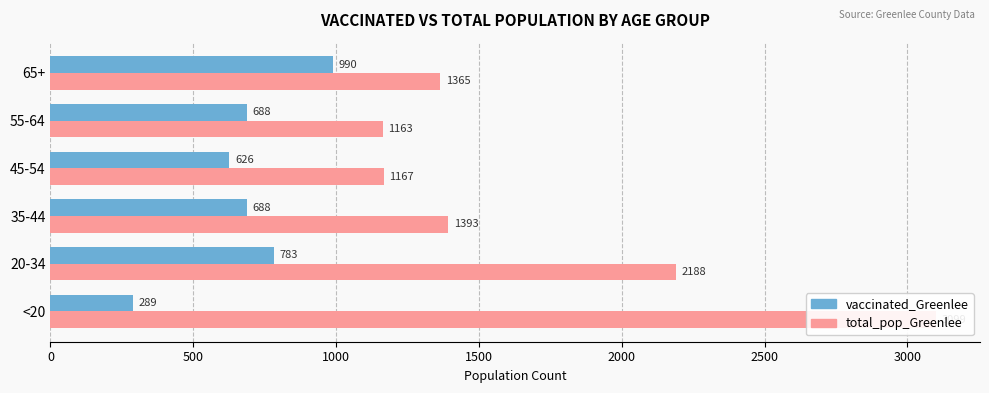

What are all the series names shown in the legend?

vaccinated_Greenlee, total_pop_Greenlee